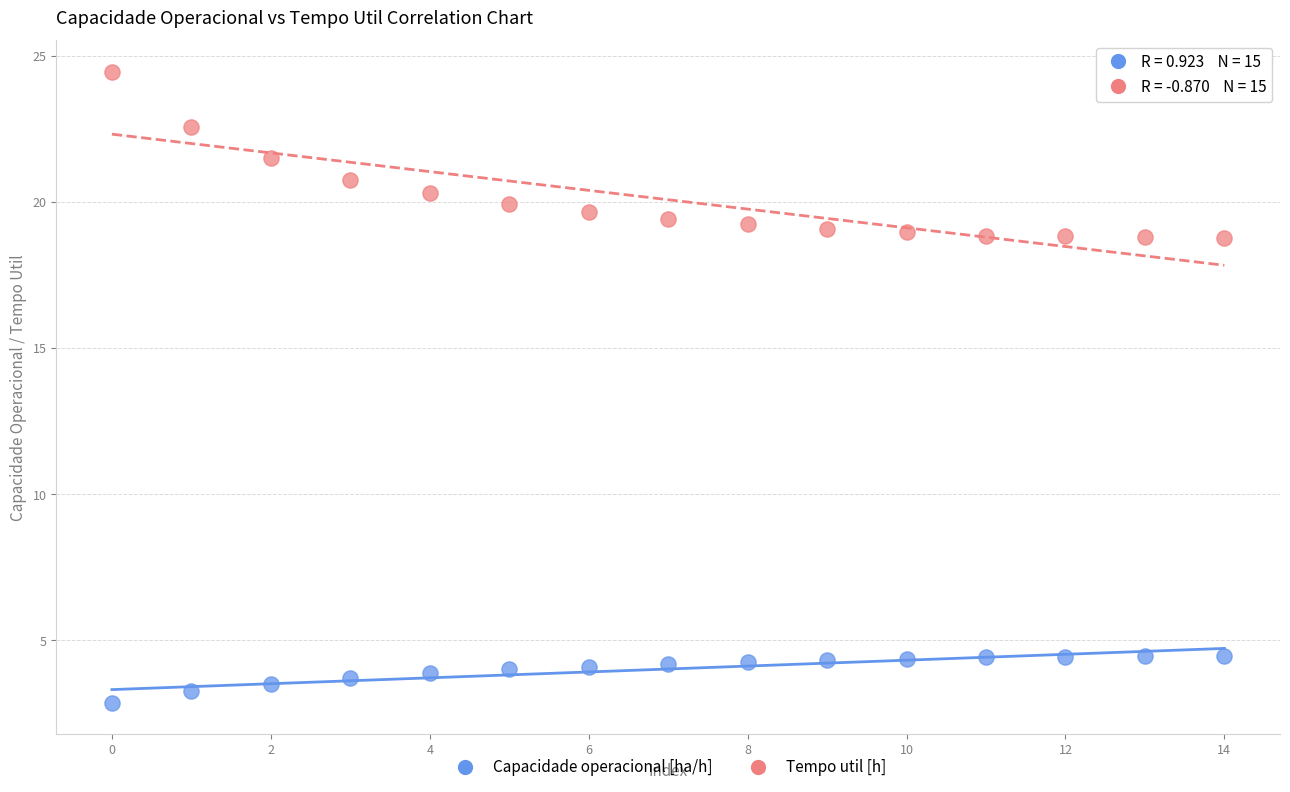

Across all data points, what is the range of Y values (max minus min)?

21.6